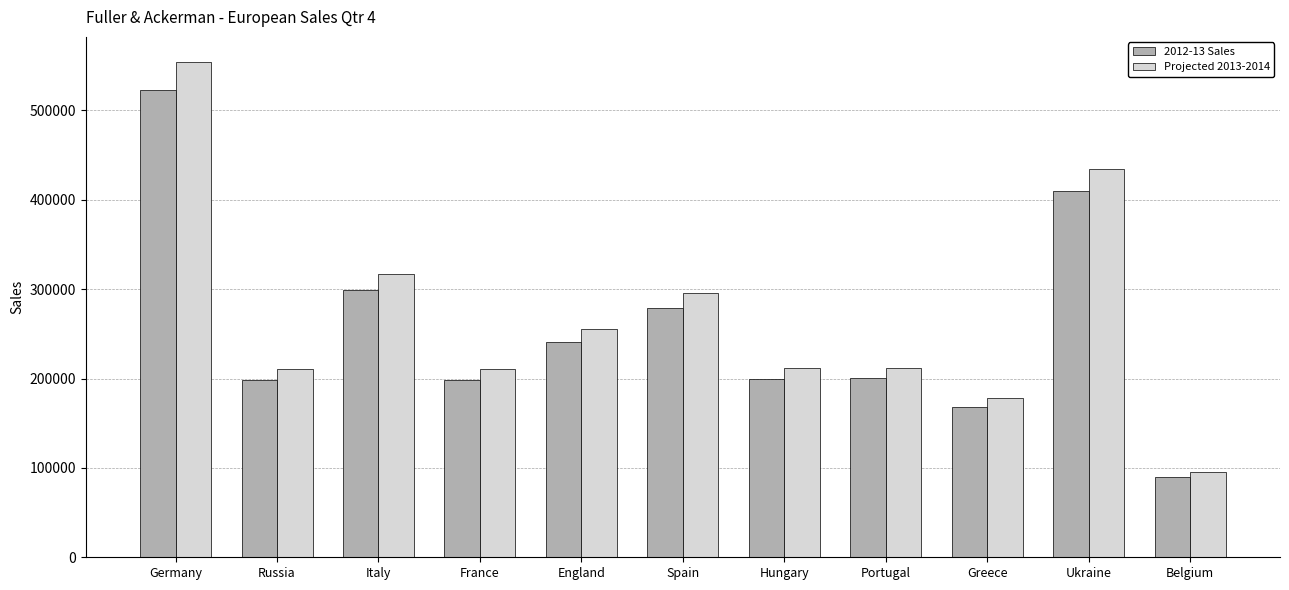

List the series in order of their peak value, highest first.

Projected 2013-2014, 2012-13 Sales